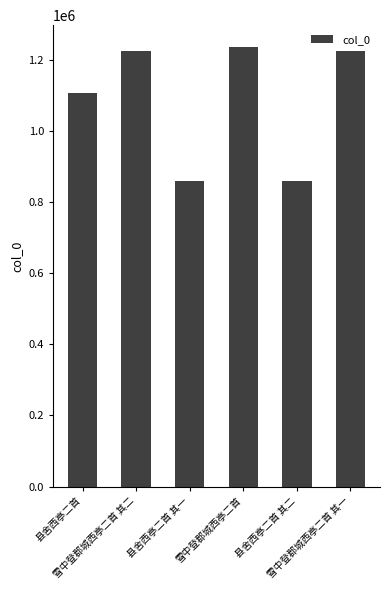

What is the label of the 3rd bar from the left?

县舍西亭二首 其一